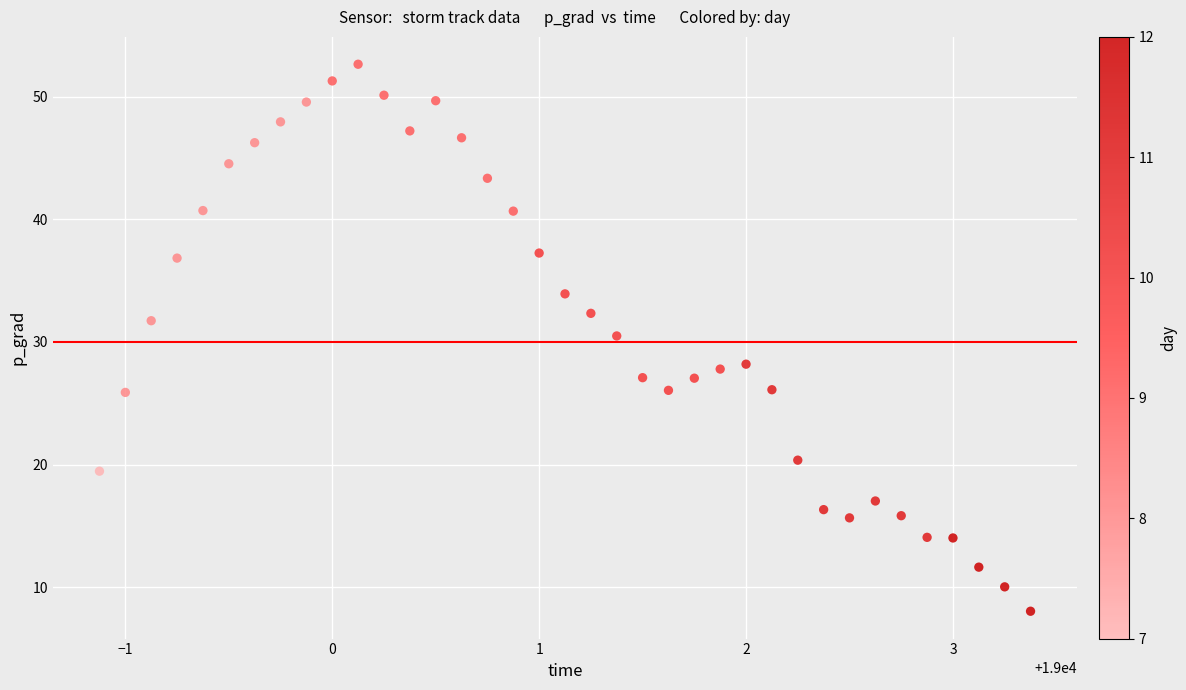

What Y value in the scatter plot is closest to 30?

30.5